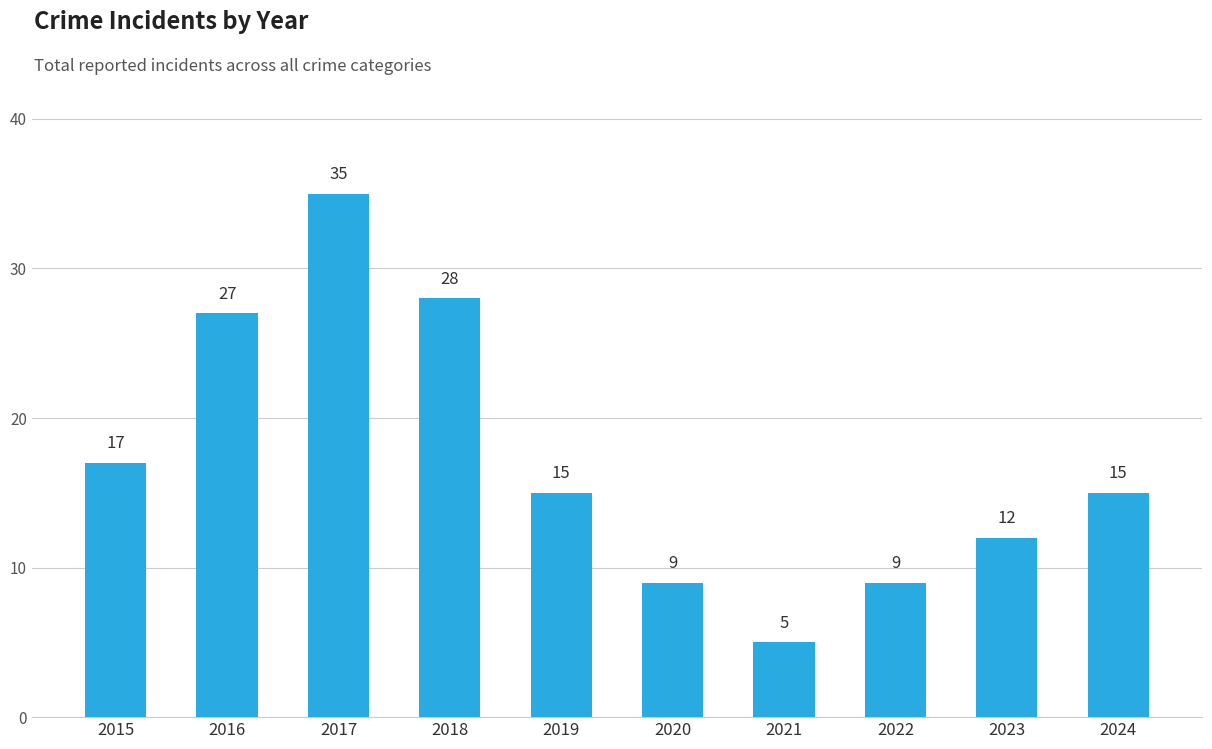

Approximately how many times larger is the value at 2021 compared to 2022?

0.6